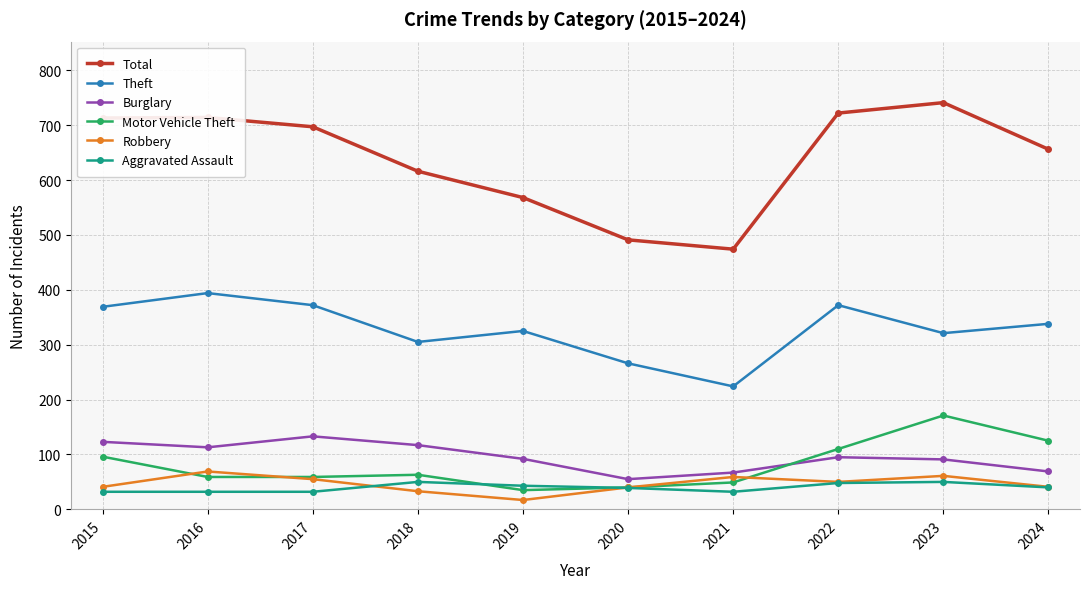

Which label corresponds to the largest value in the chart?

2023